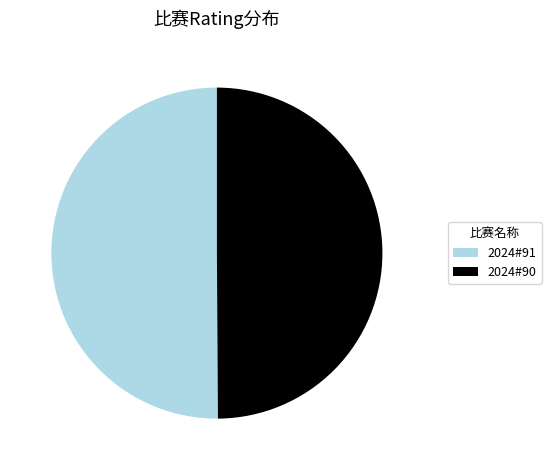

What is the ratio of the value at 2024#90 to the value at 2024#91?

1.0